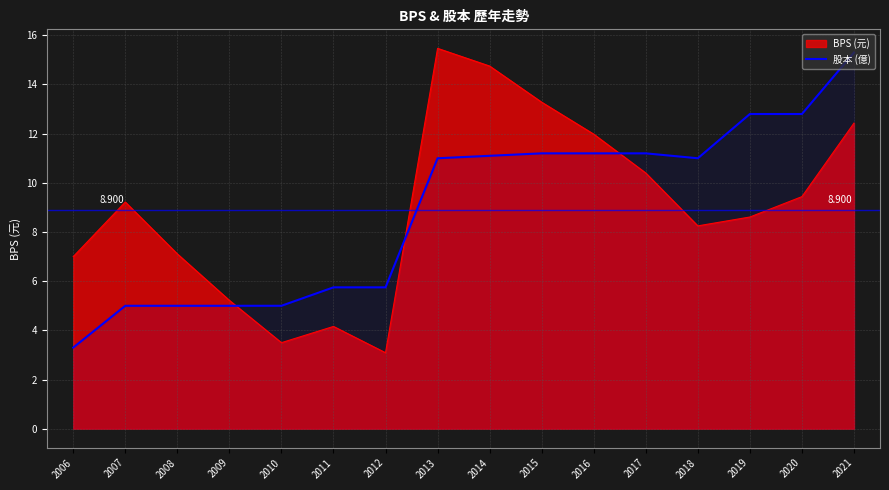

Reading left to right, extract all data points from this chart.

3.3	5.0	5.0	5.0	5.0	5.8	5.8	11.0	11.1	11.2	11.2	11.2	11.0	12.8	12.8	15.3